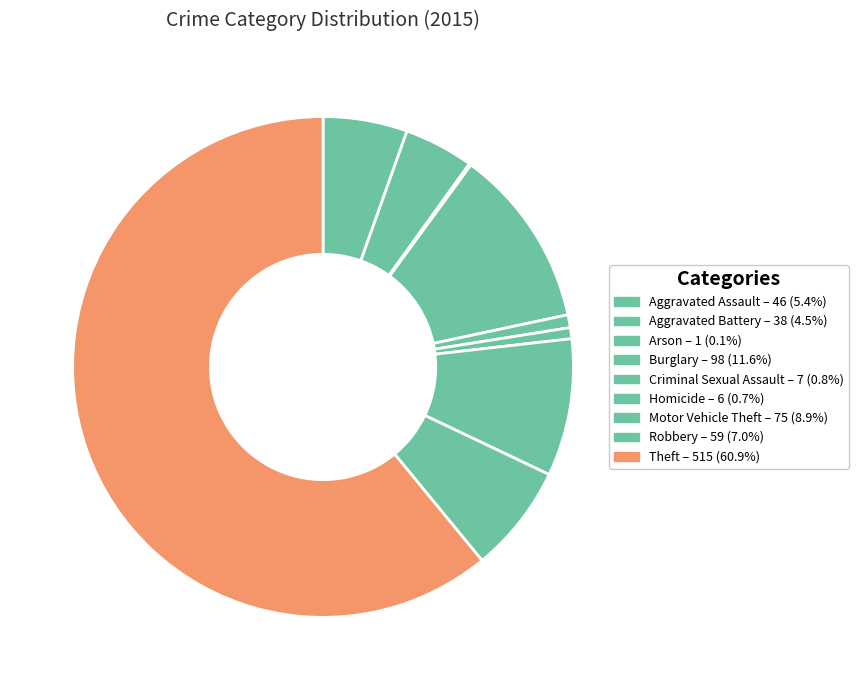

Count the number of slices in the pie.

9